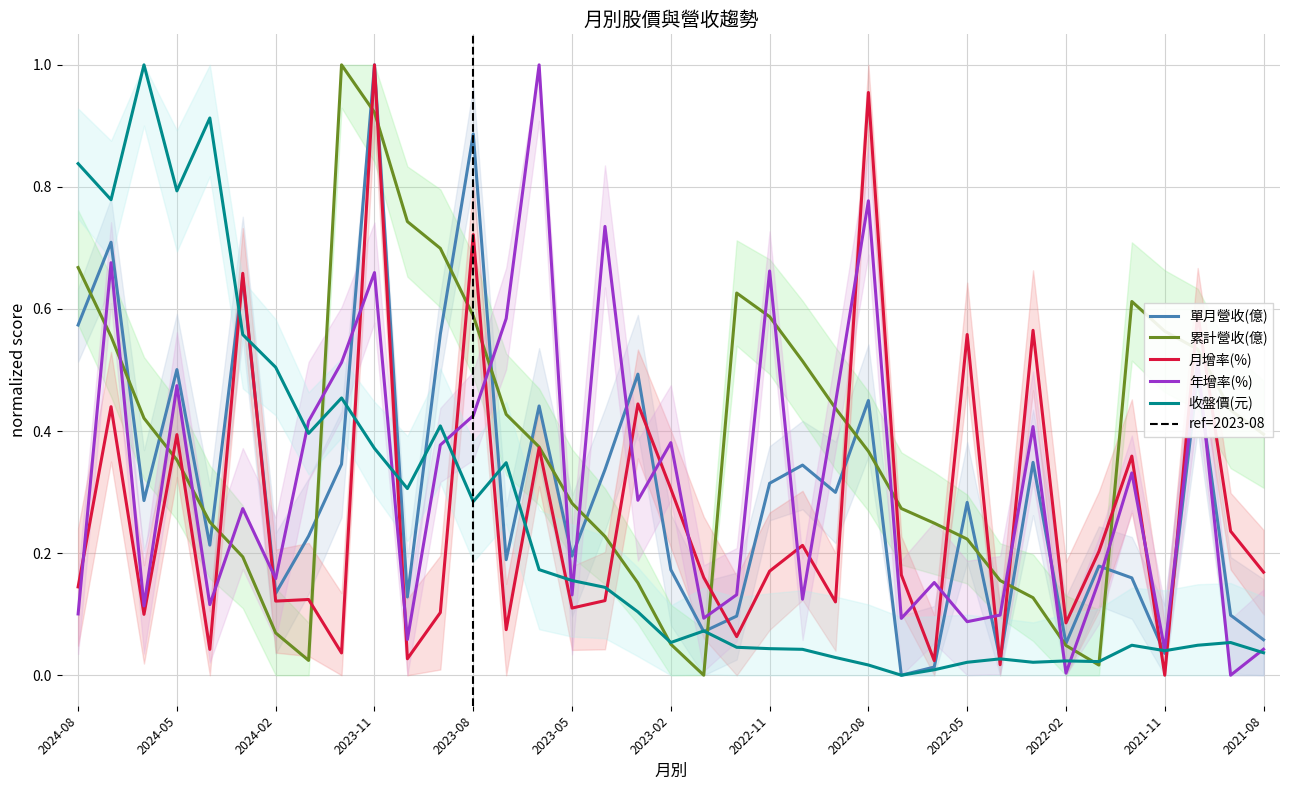

What is the sum of all 月增率(%) values?

10.0